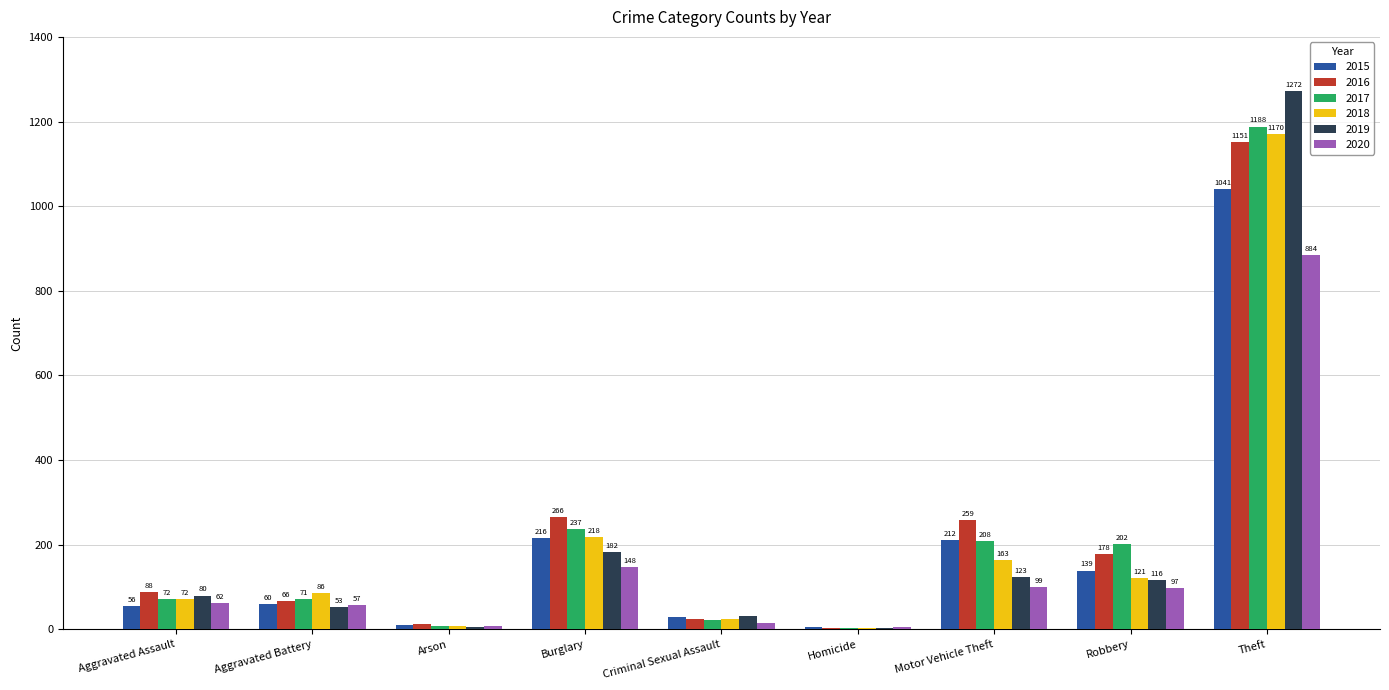

The 2020 series shows 15 at Criminal Sexual Assault. True or false?

True